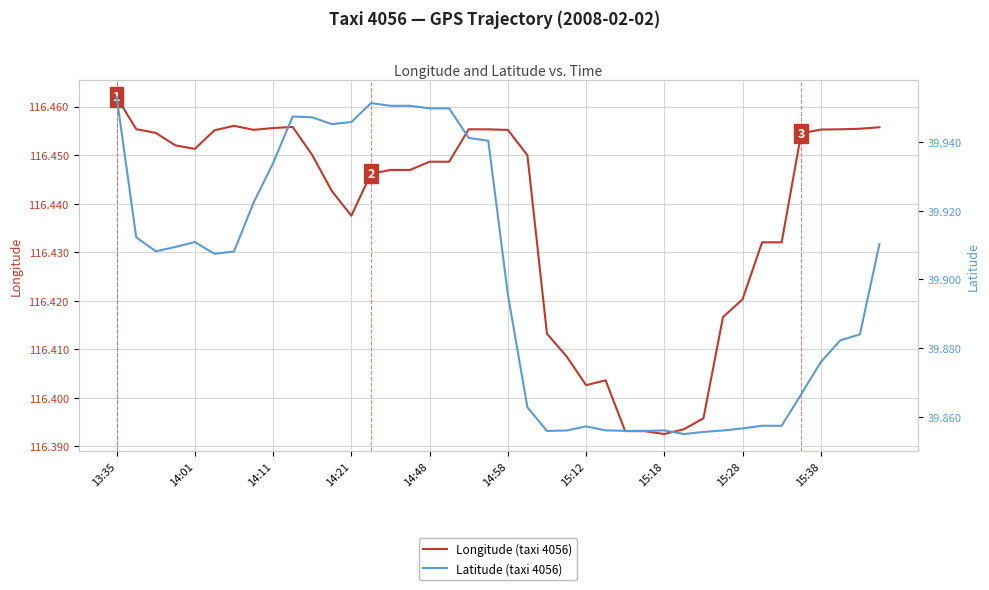

Is this an area chart (filled region under the line)?

No